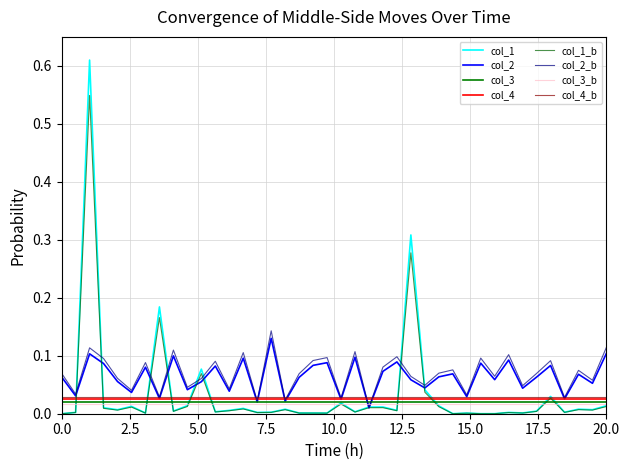

How many distinct data groups are displayed?

8